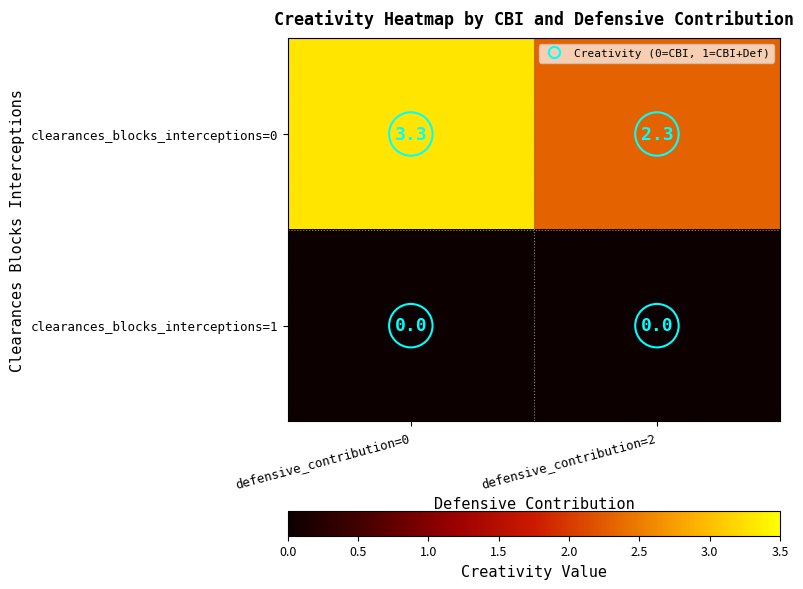

The value of clearances_blocks_interceptions=1 at defensive_contribution=0 is 0.0. True or false?

True